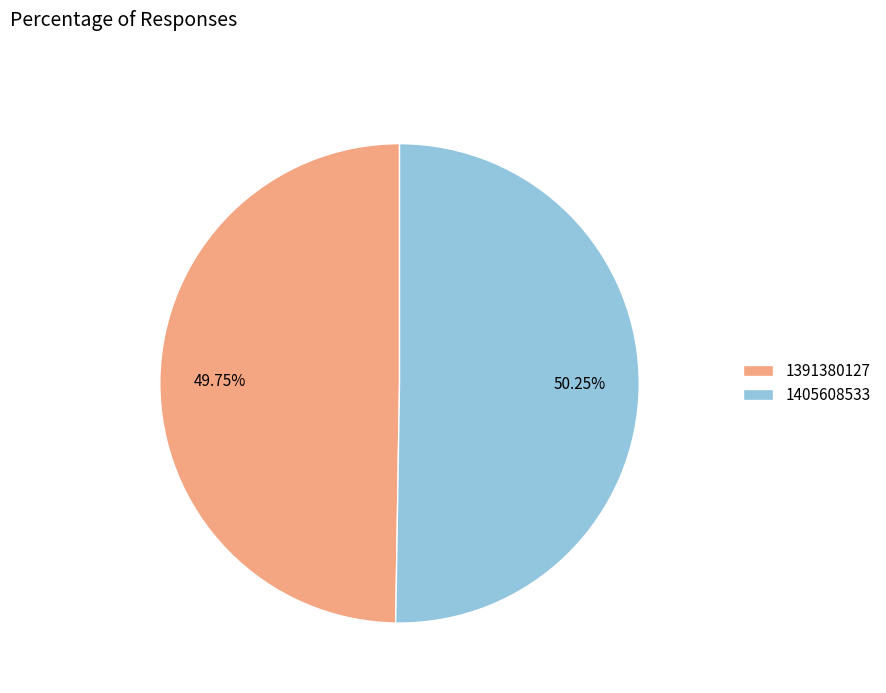

To the nearest percent, what is the combined percentage of 1391380127 and 1405608533?

100%